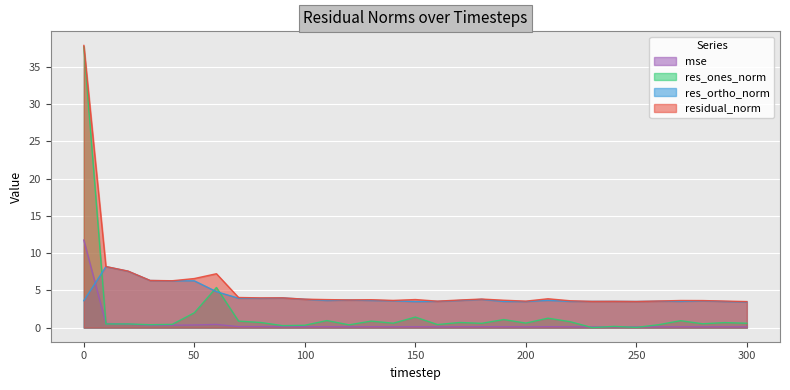

At how many categories does at least one series exceed 35?

1